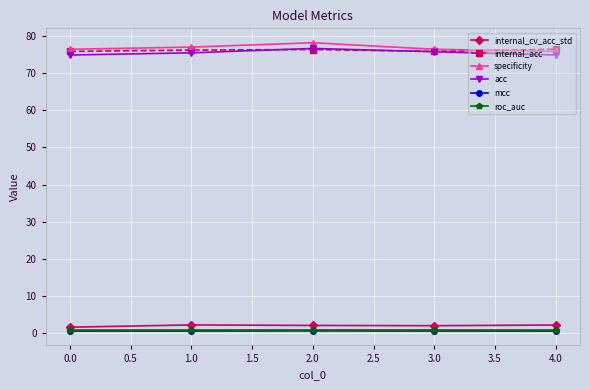

How many series are shown in this chart?

6